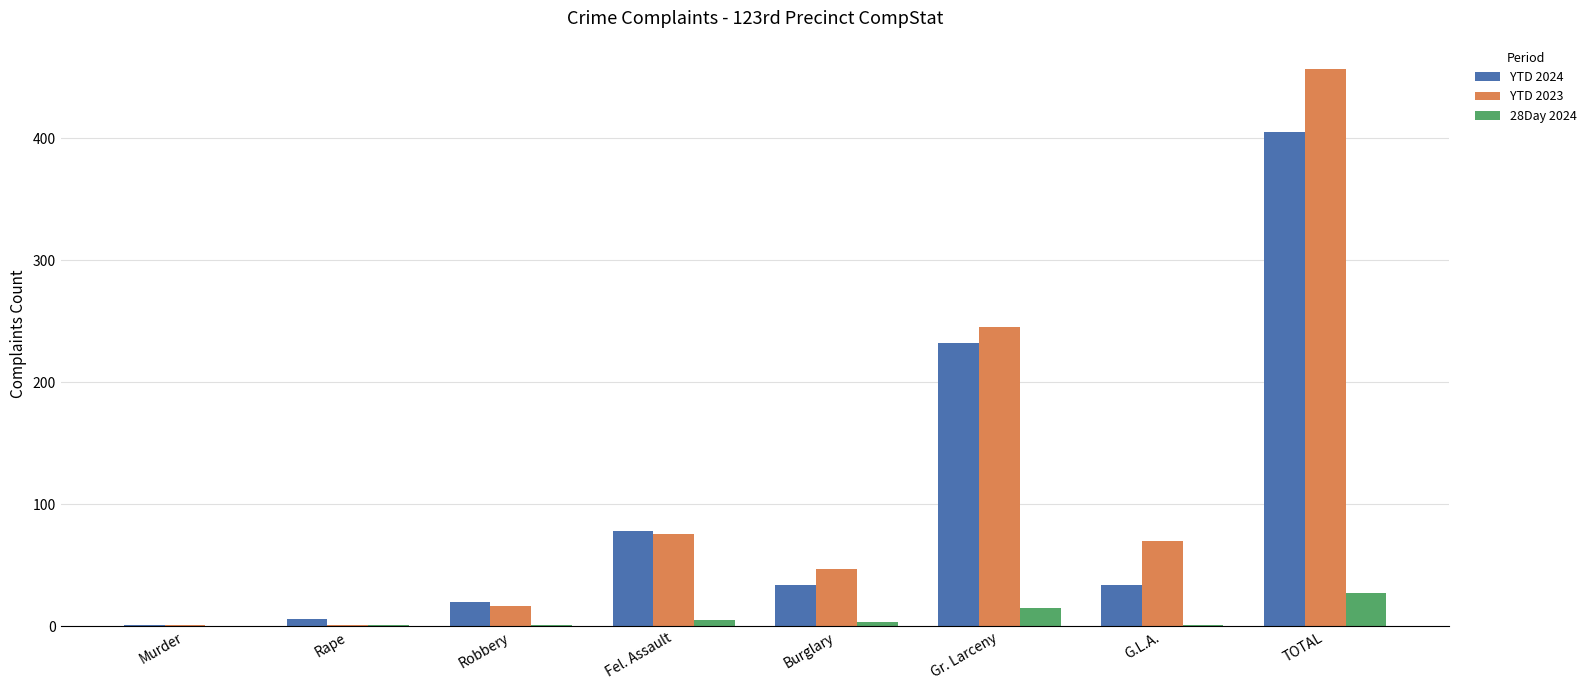

What is the sum of all YTD 2023 values?

914